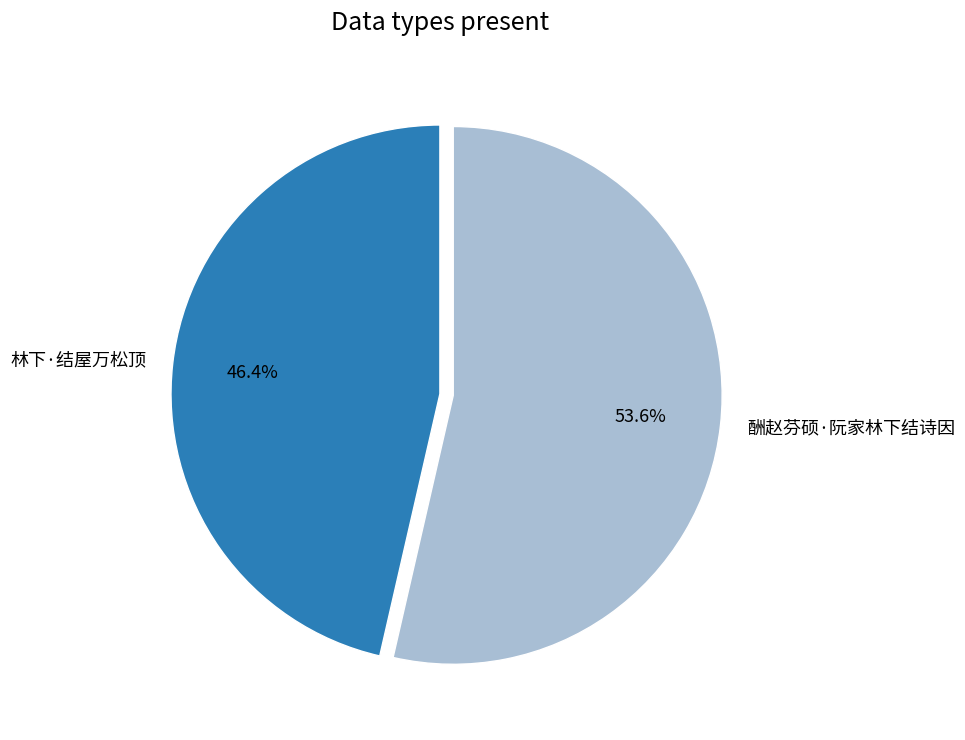

What is the ratio of the value at 林下·结屋万松顶 to the value at 酬赵芬硕·阮家林下结诗因?

0.9